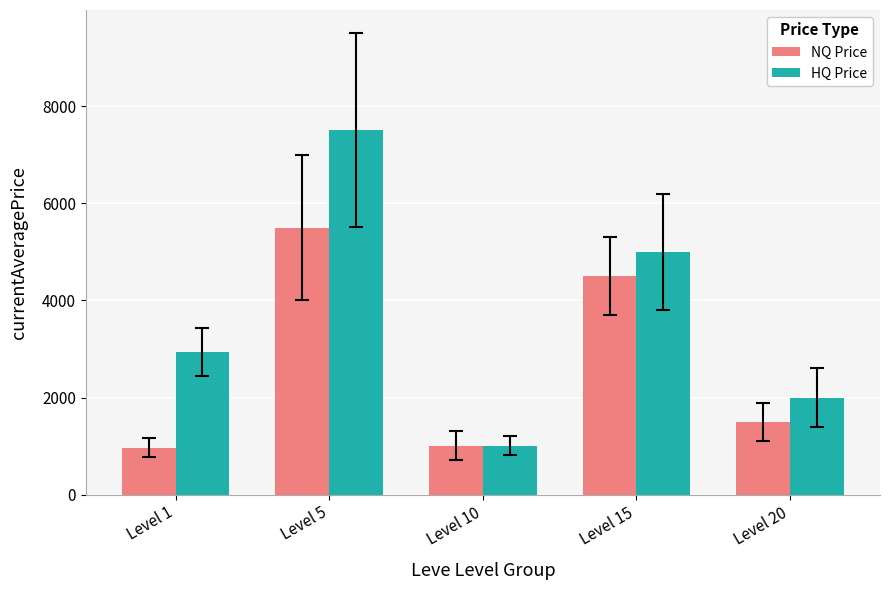

What is the approximate value of HQ Price at Level 15?

5000.0